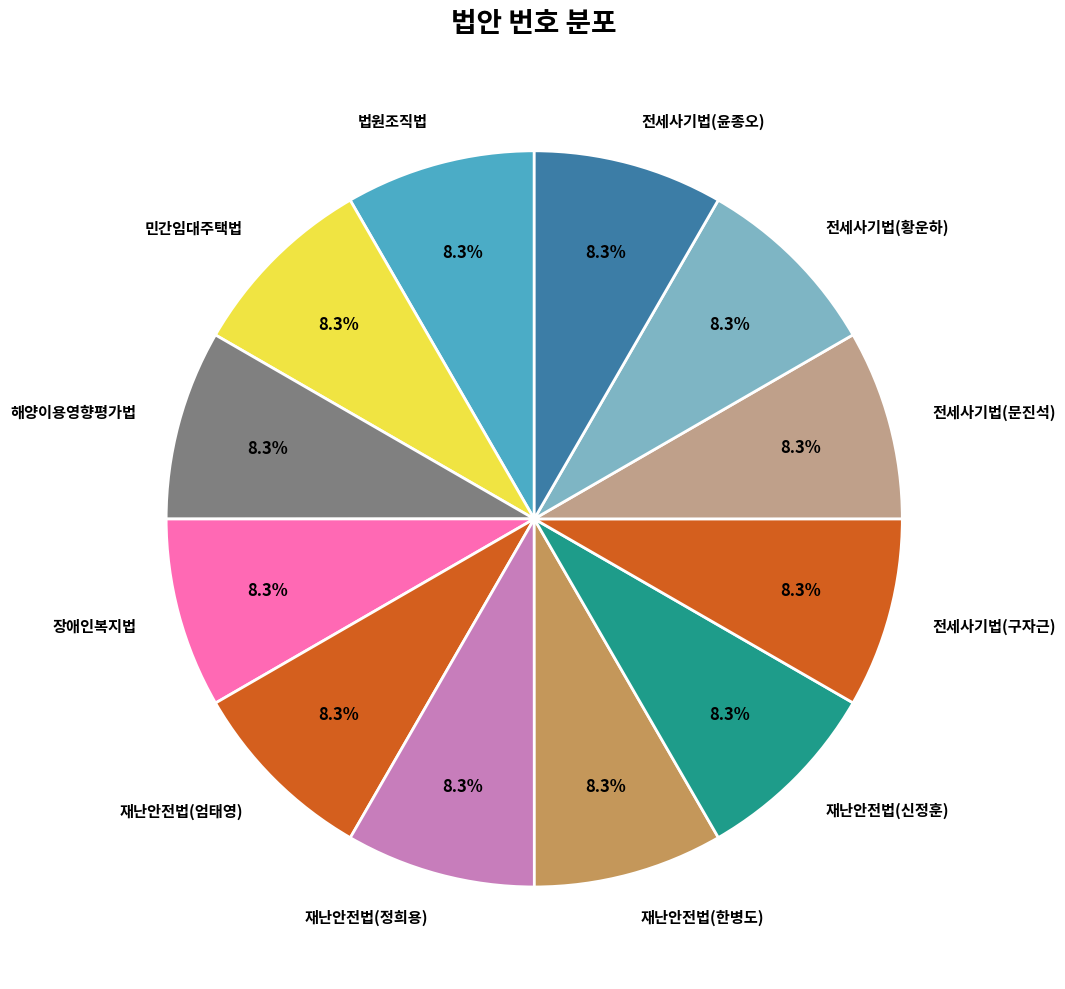

Approximately how many times larger is the value at 재난안전법(한병도) compared to 전세사기법(문진석)?

1.0